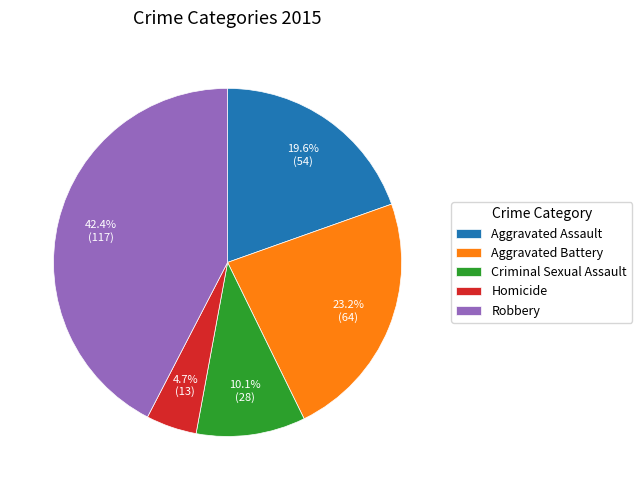

Which category has the biggest portion of the pie?

Robbery